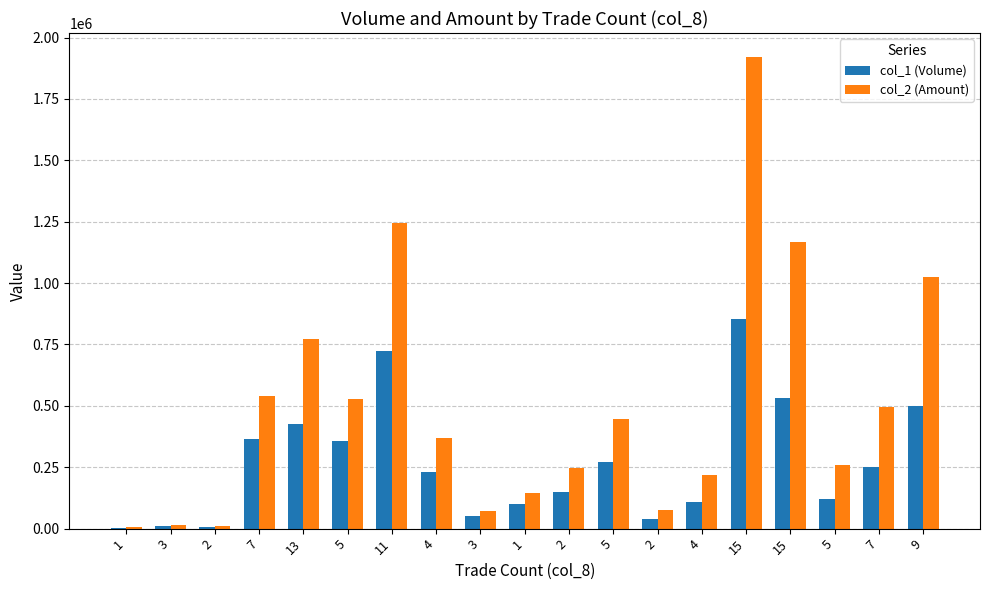

How many data points does each series have?

19